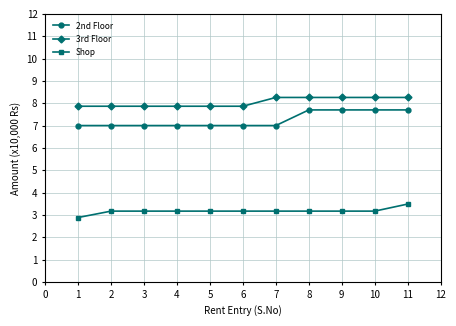

What is the value of the 3rd Floor point at the 6th from the left?

7.9